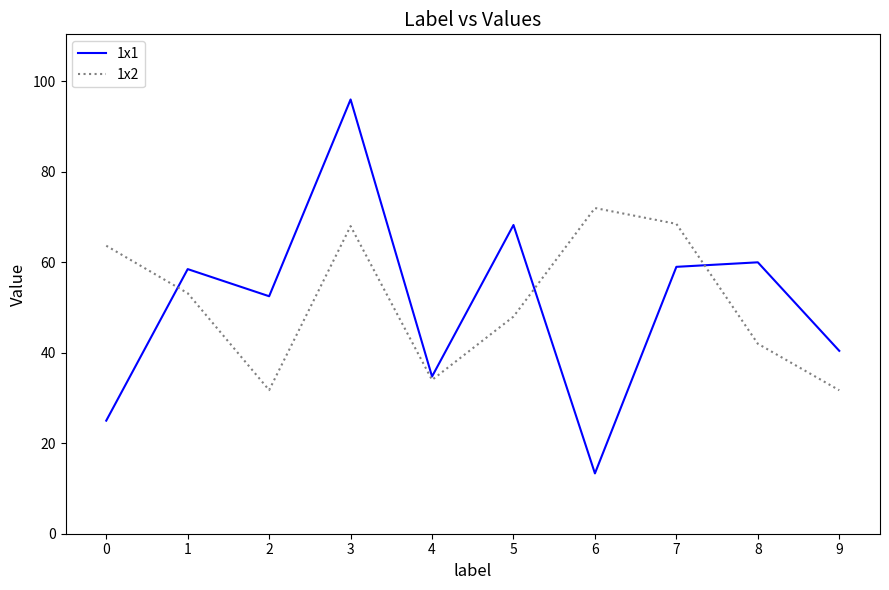

List the series in order of their peak value, lowest first.

1x2, 1x1